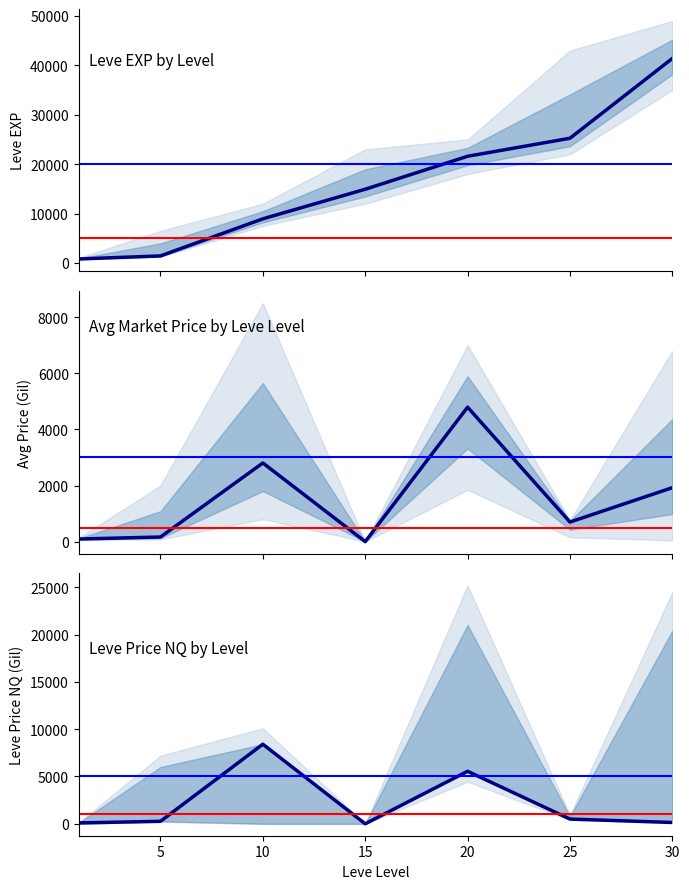

Which category has the highest value in the Leve EXP series?

30